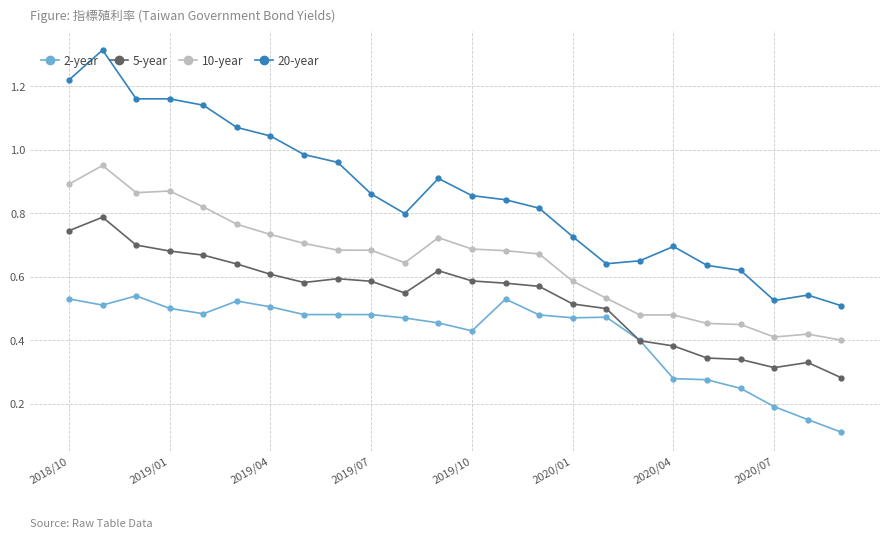

List the series in order of their peak value, lowest first.

2-year, 5-year, 10-year, 20-year